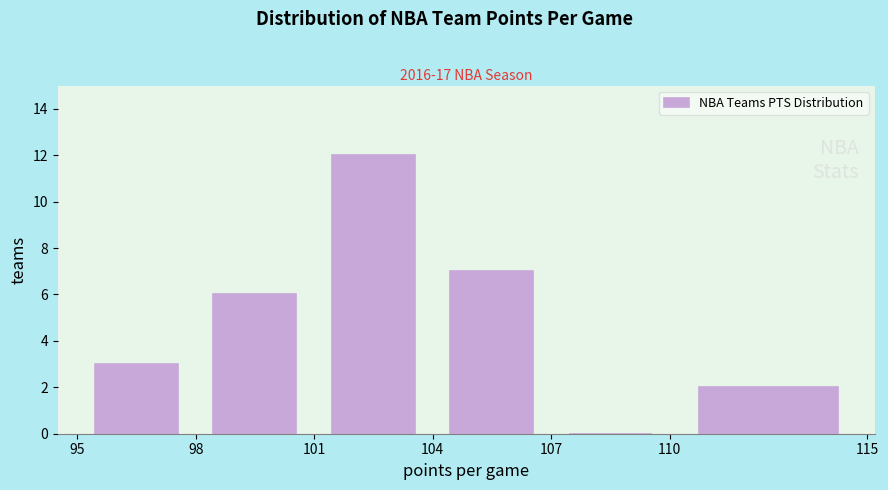

What is the height of the bar covering 104 to 107 on the x-axis? The values are not printed on the chart, so give them approximately, as read against the axis.

7